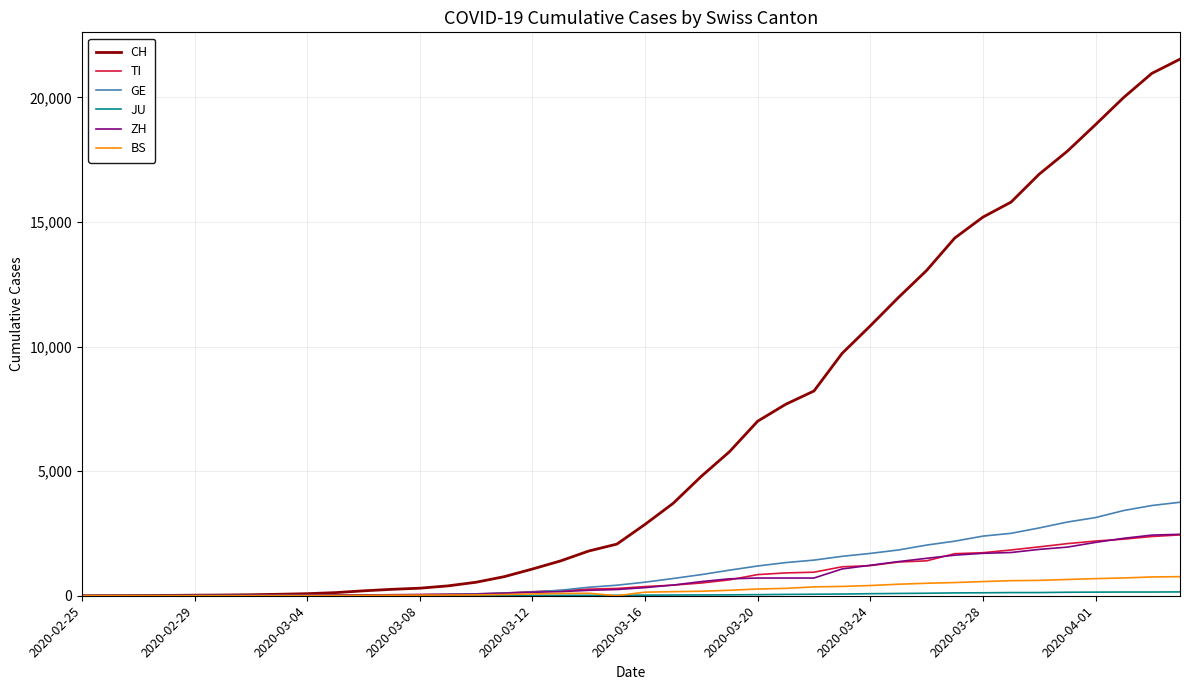

Which series has the largest total across all categories?

CH